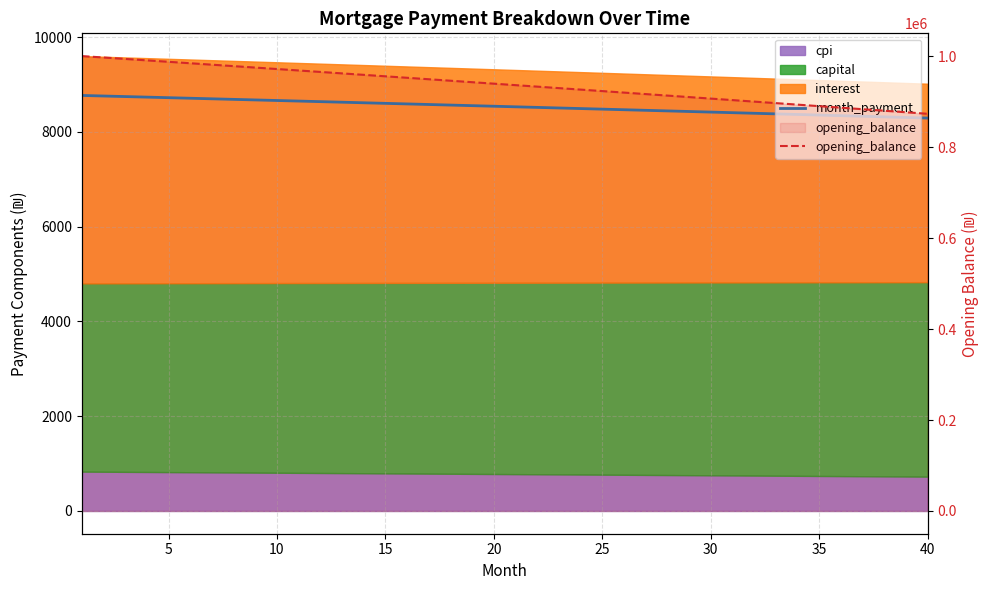

At which label does month_payment reach its minimum?

40